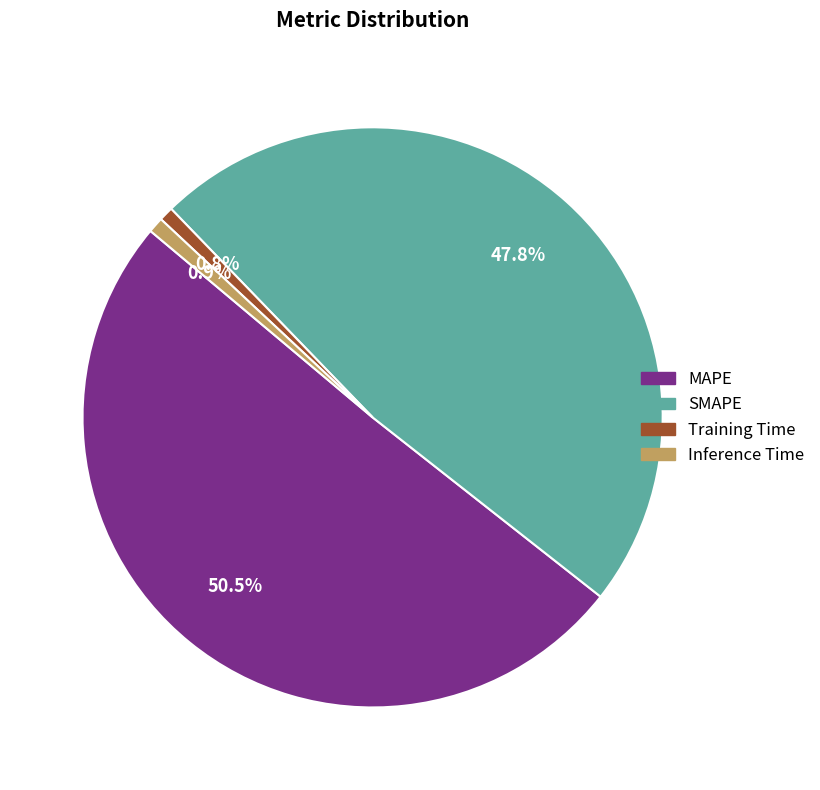

To the nearest percent, what is the combined percentage of Inference Time and Training Time?

2%